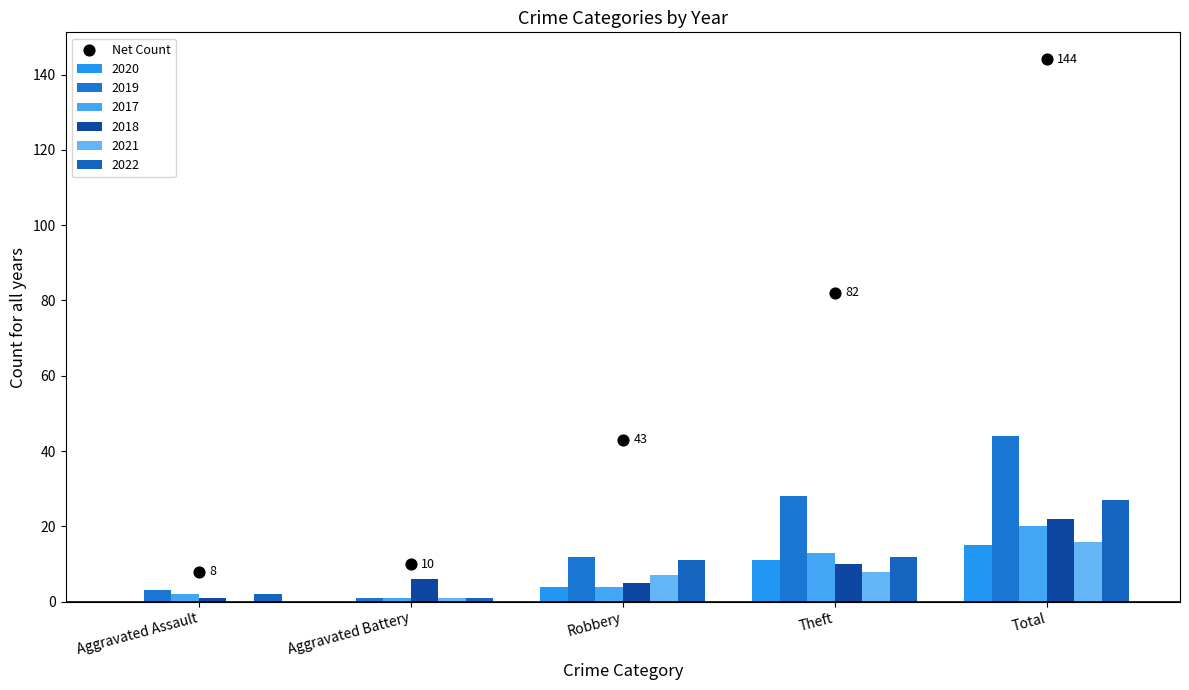

Approximately how many times larger is the value at Aggravated Assault compared to Robbery?

0.2